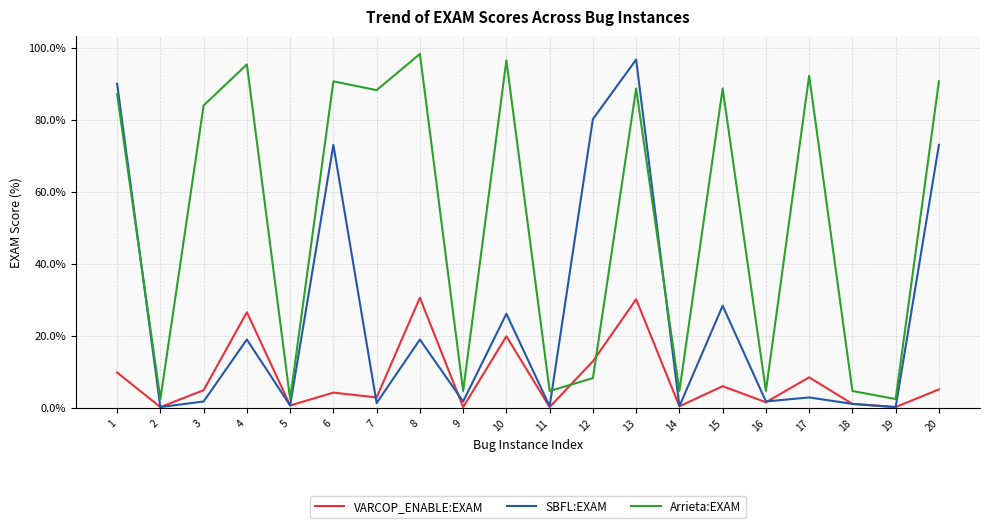

What is the maximum value for Arrieta:EXAM?

98.2